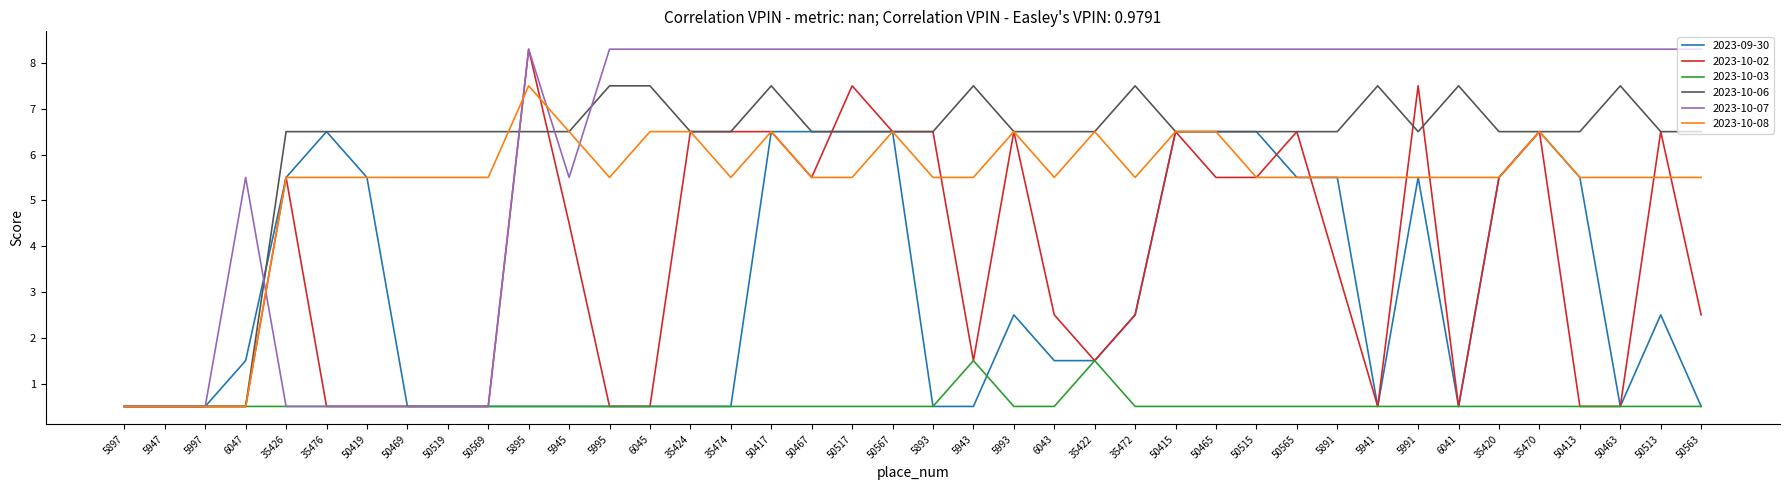

What is the difference between the highest and lowest values at 35422?

6.8